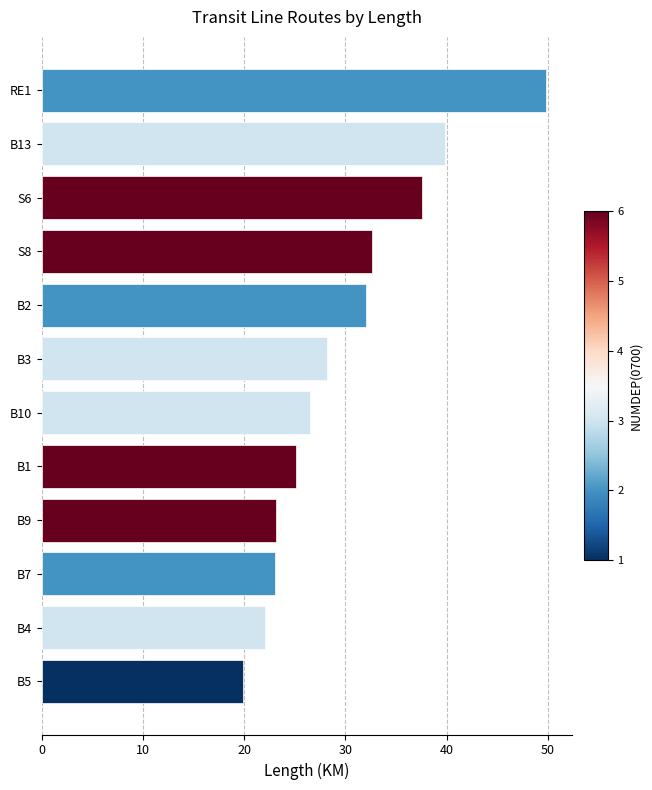

True or false: the data shows 36.7 at B7.

False